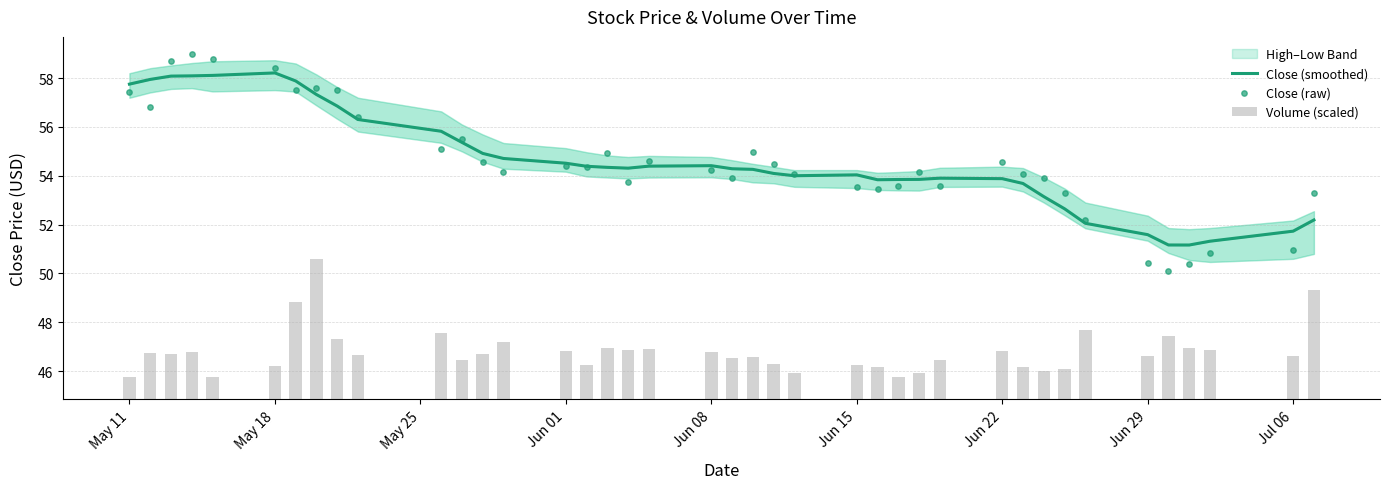

Which series contains the lowest Y value?

Volume (scaled)